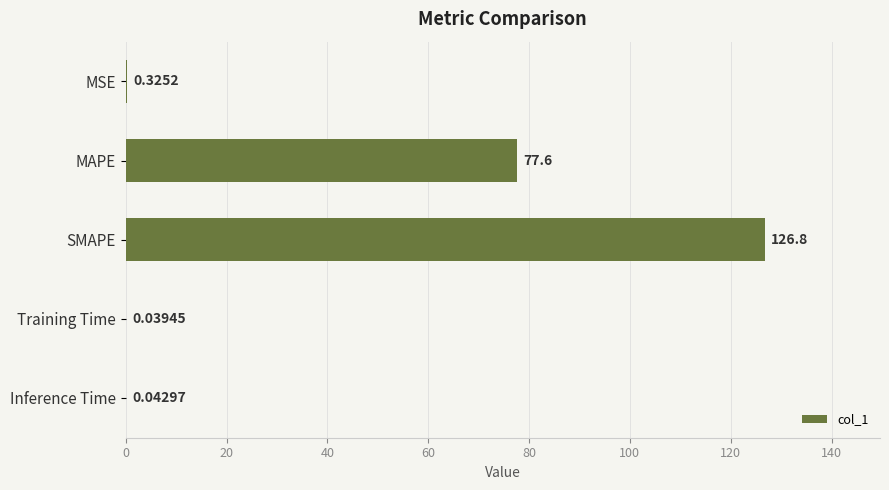

Which has a higher value, Inference Time or MSE?

MSE